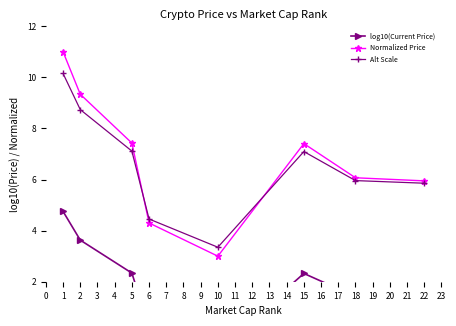

How many data points in log10(Current Price) are less than 2?

4